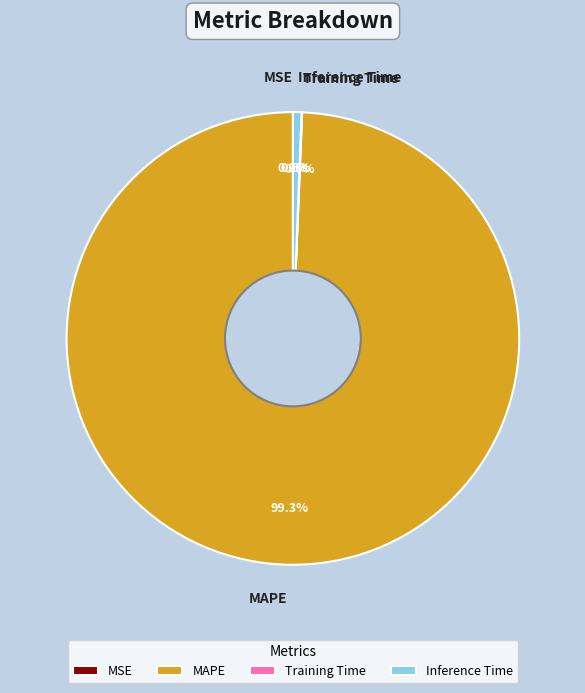

Between MAPE and Inference Time, which is larger?

MAPE